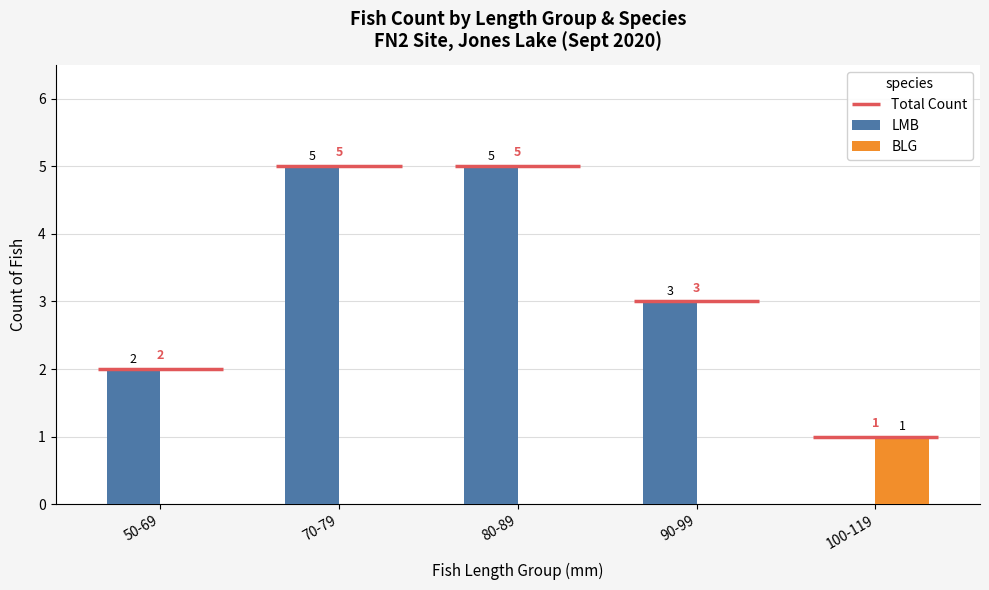

True or false: LMB has a value of 5 at 70-79.

True